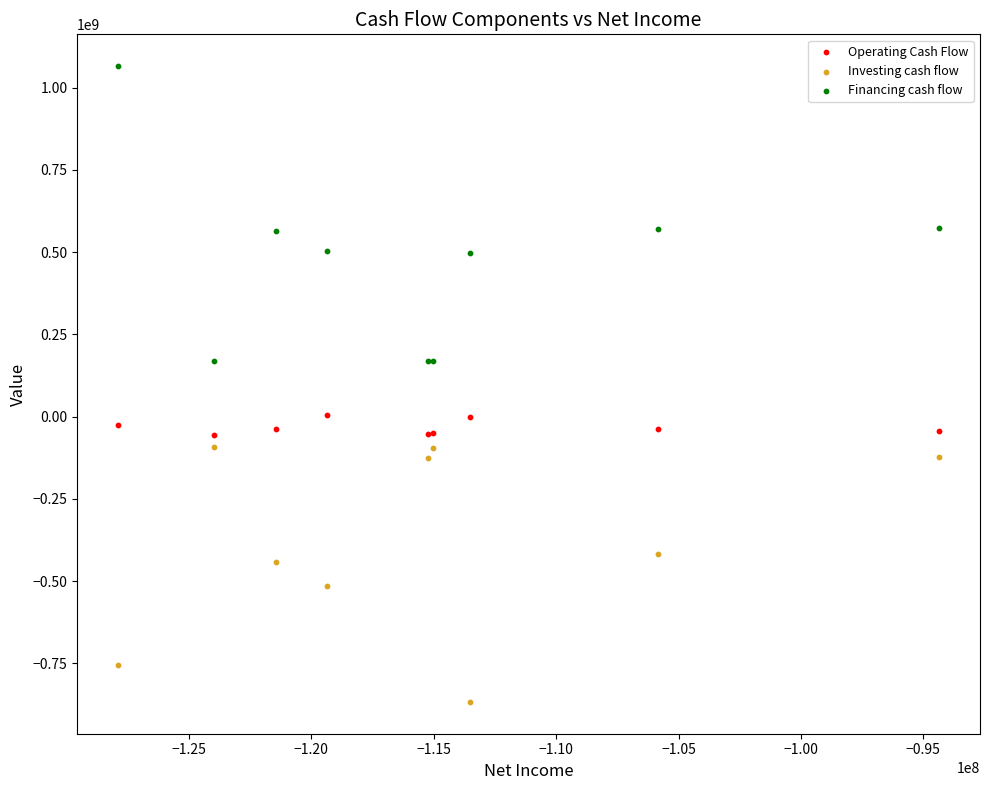

Which series reaches the maximum Y coordinate?

Financing cash flow